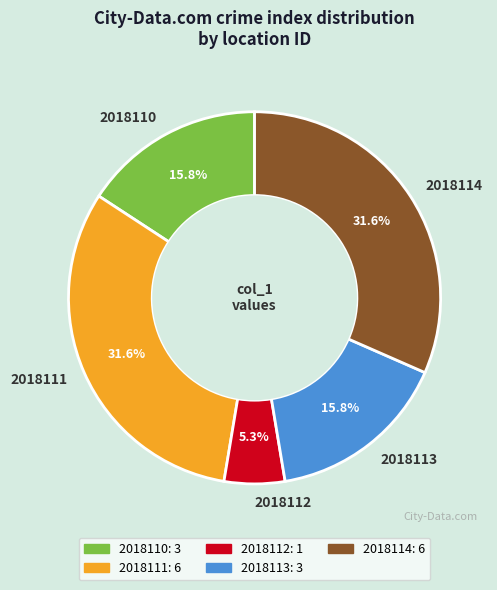

To the nearest percent, what percentage of the pie is 2018111?

32%